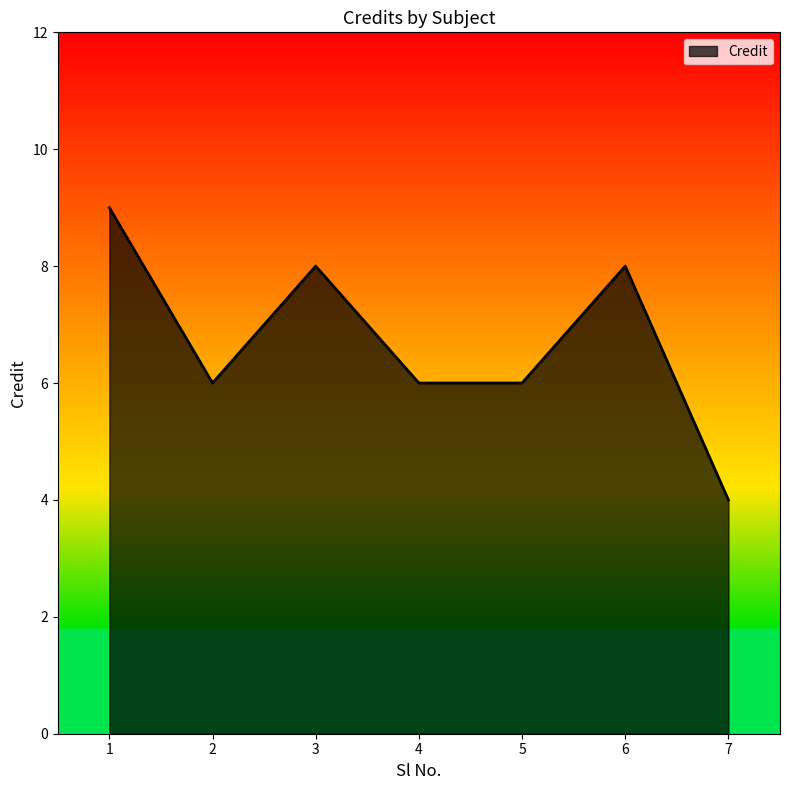

What is the sum of all values?

47